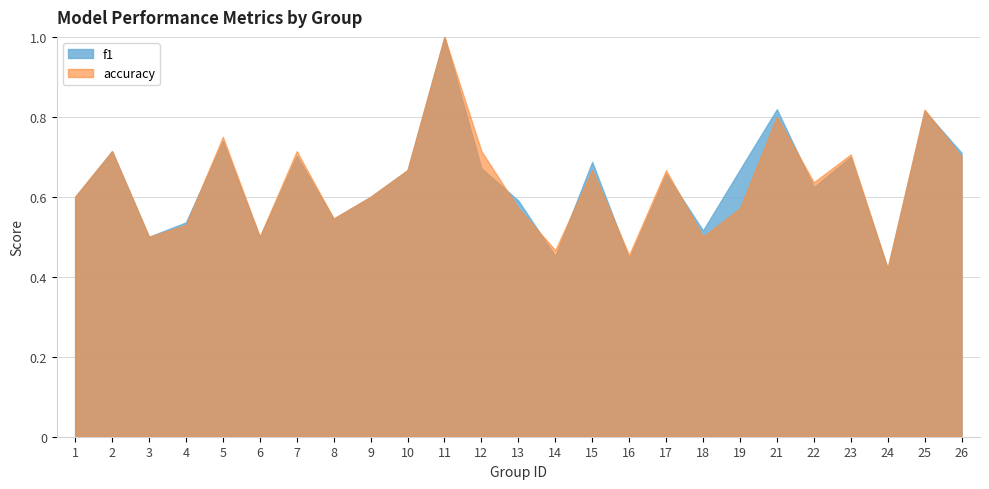

Which category has the lowest value across all series?

24